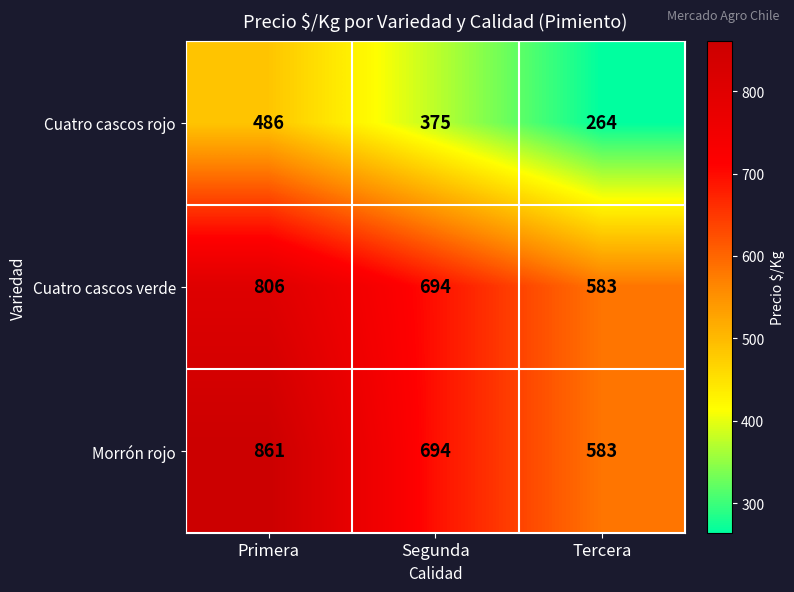

What is the difference between the highest and lowest values at Primera?

375